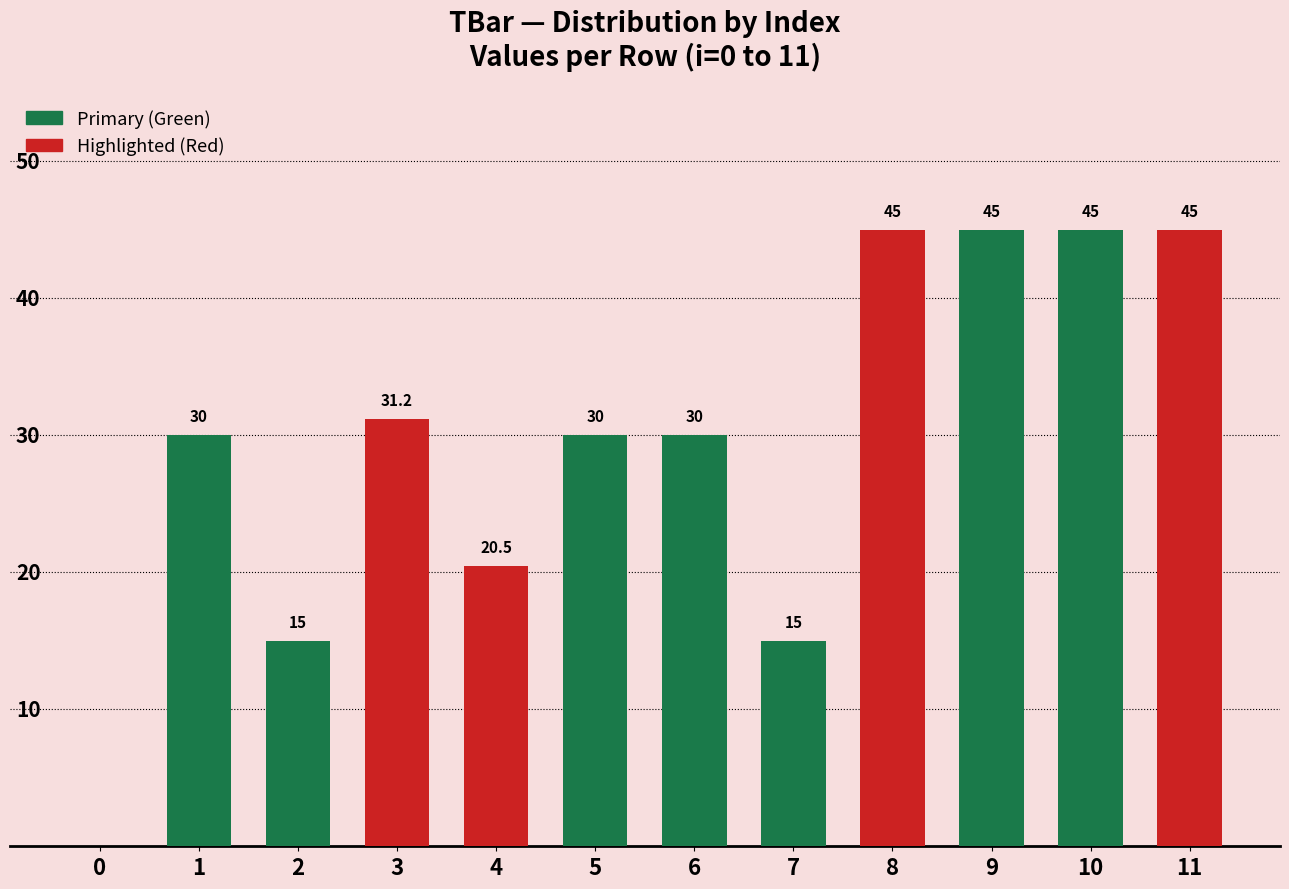

What is the maximum value shown in the chart?

45.0